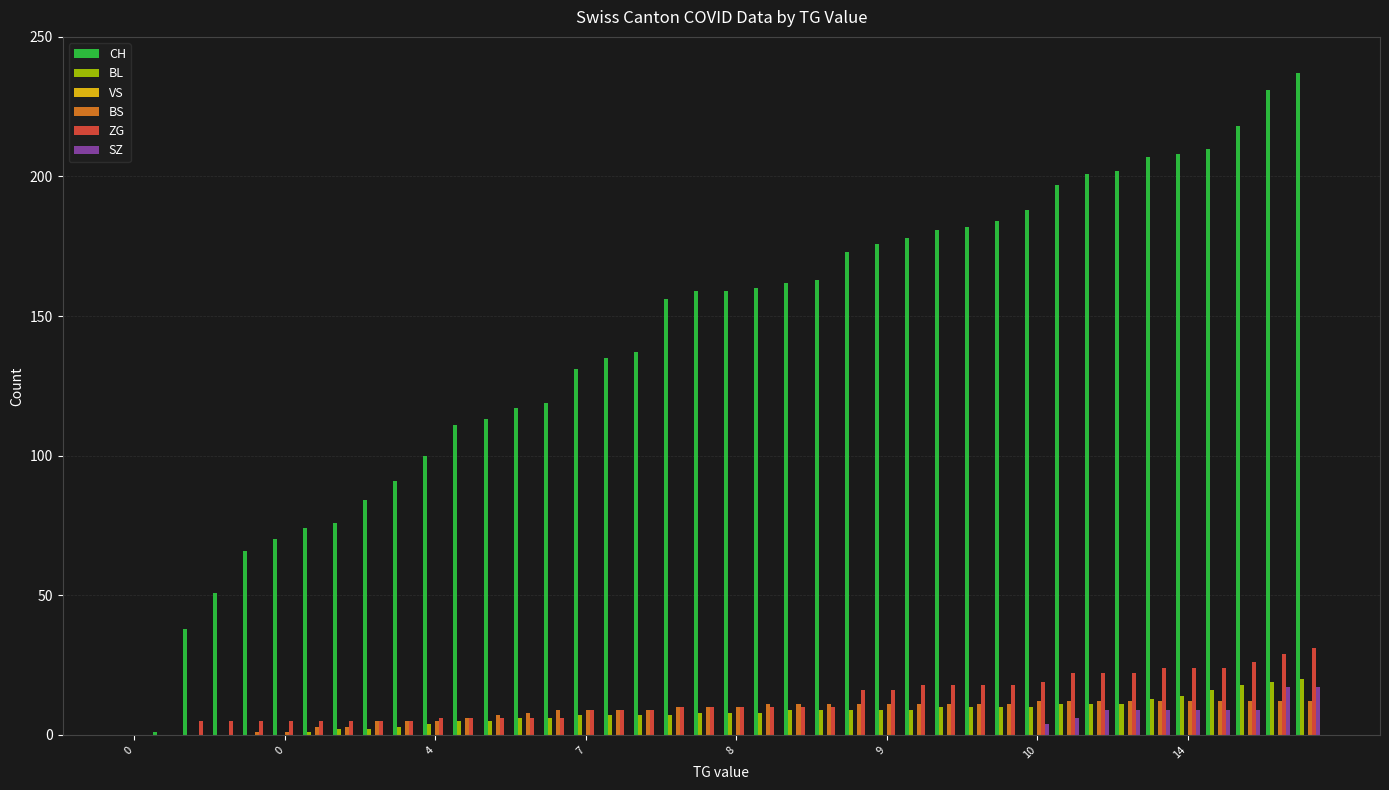

What is the greatest value displayed?

237